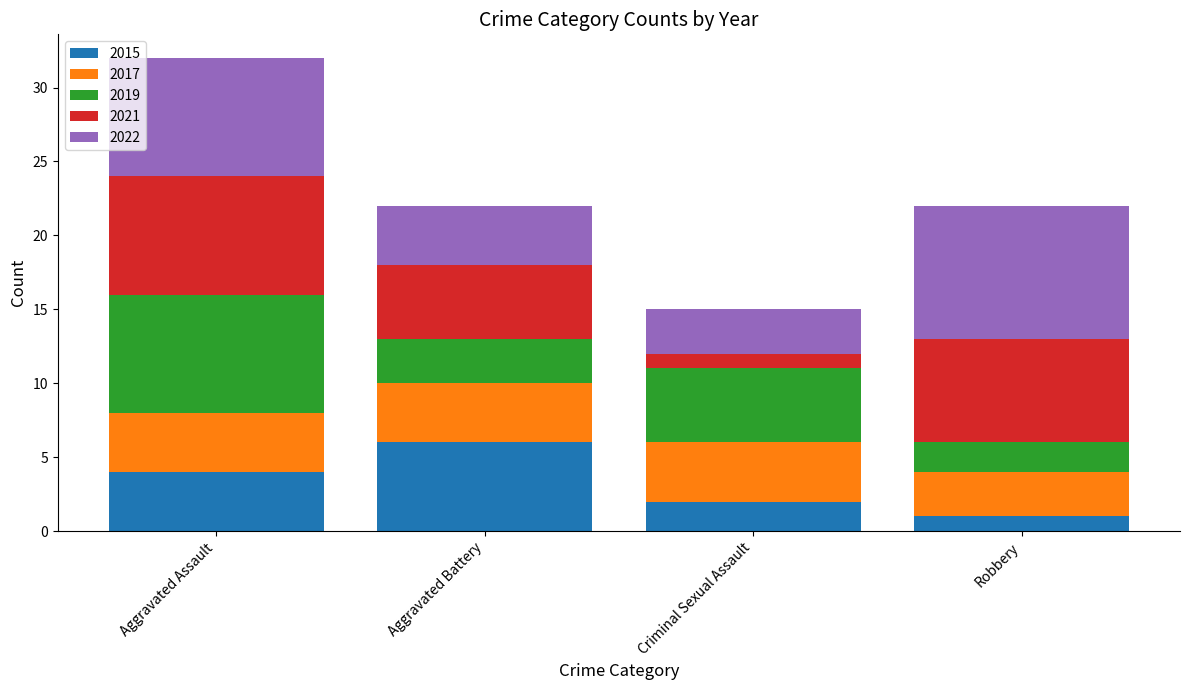

Is it true that 2015 equals 1 at Robbery?

True